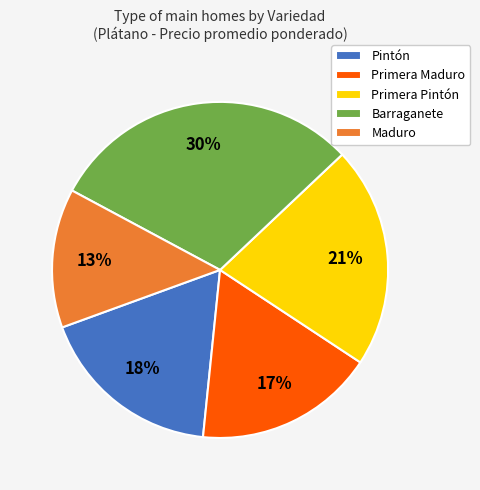

What is the ratio of the value at Primera Pintón to the value at Pintón?

1.2